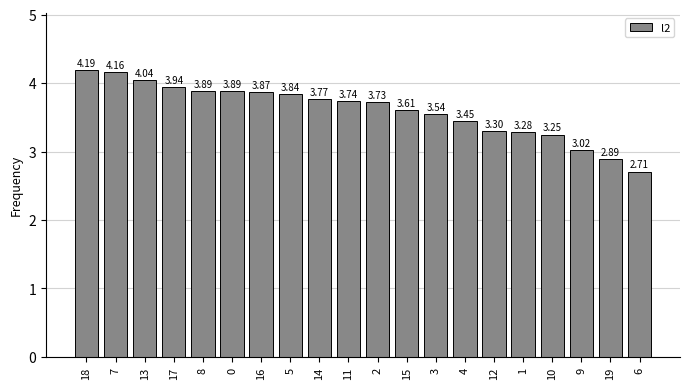

What is the minimum value shown in the chart?

2.7